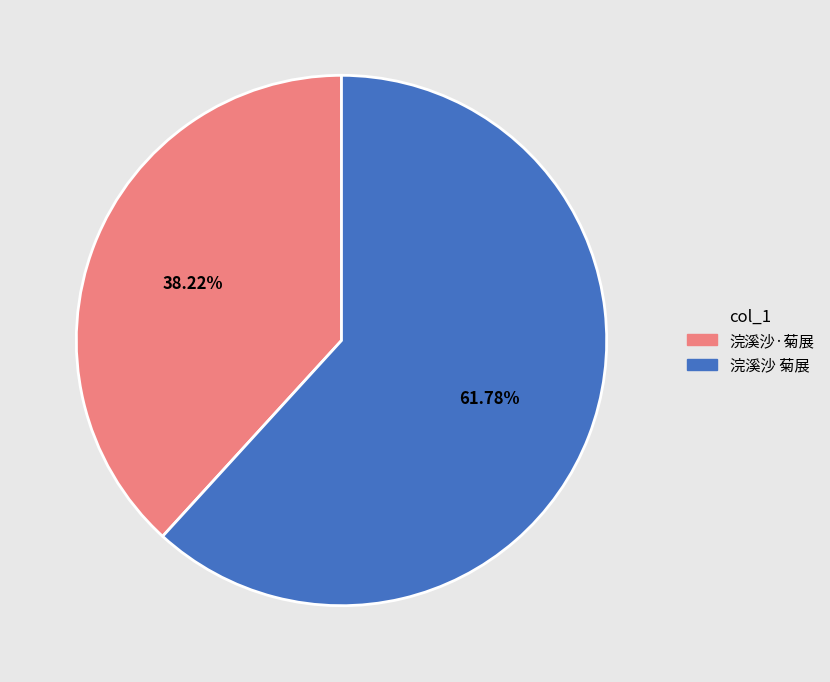

Which slice is the largest?

浣溪沙 菊展